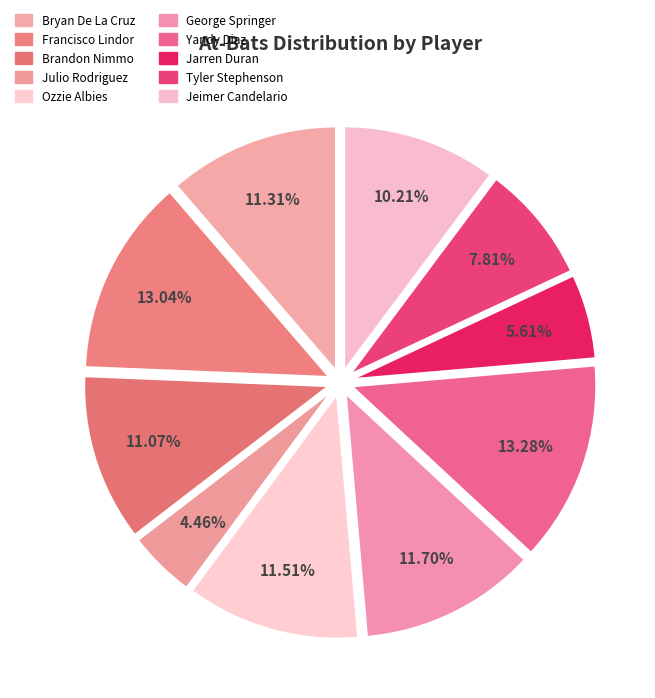

Count the number of slices in the pie.

10